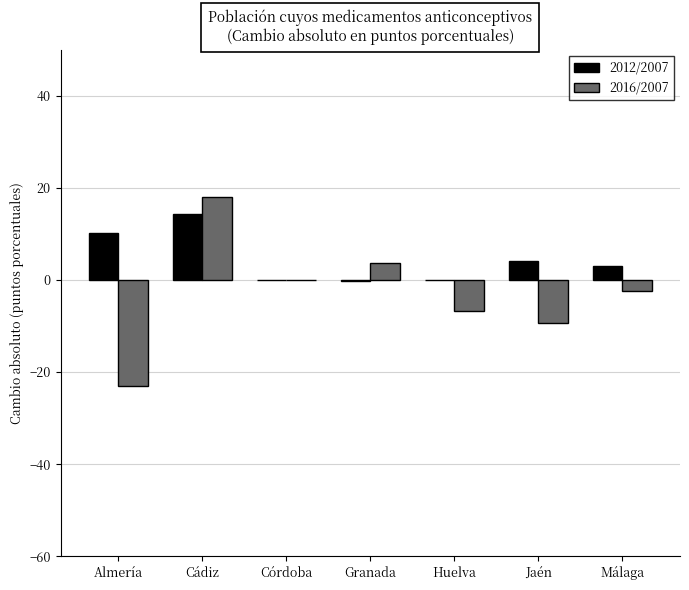

Is it true that 2016/2007 equals -6.7 at Huelva?

True